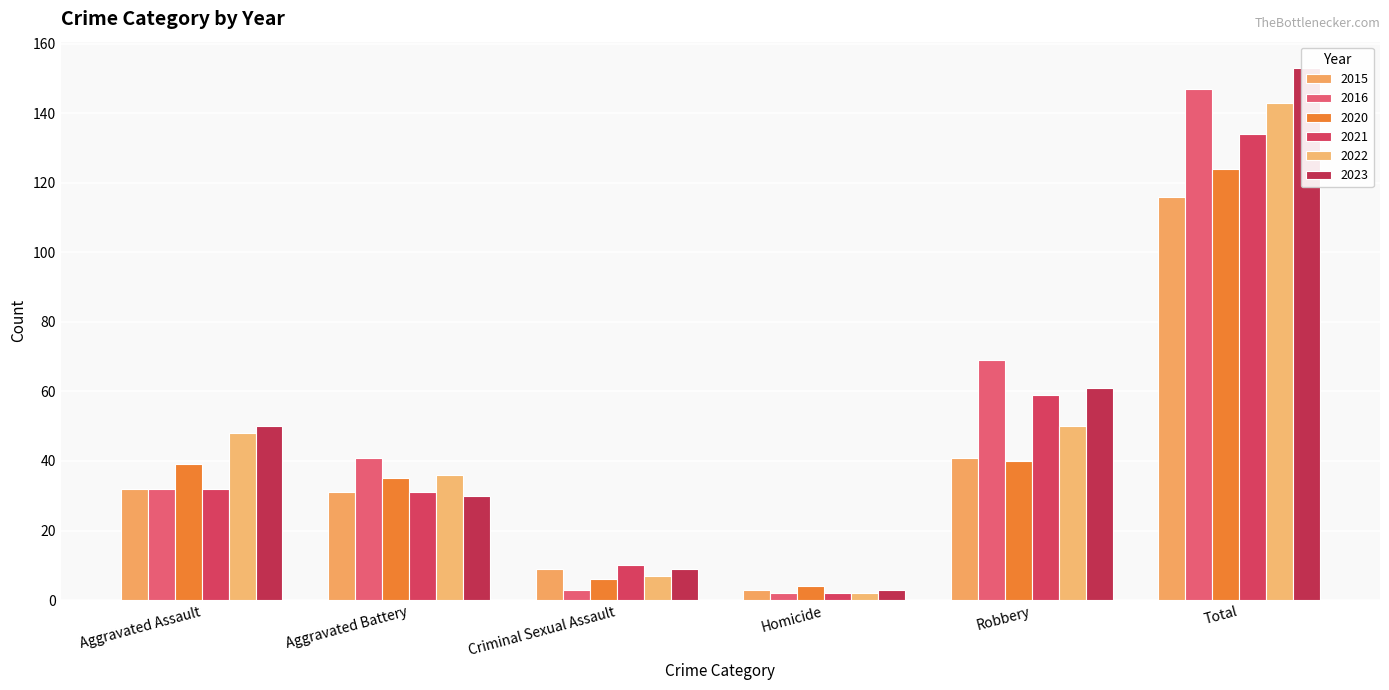

What is the label of the 5th bar from the left?

Robbery